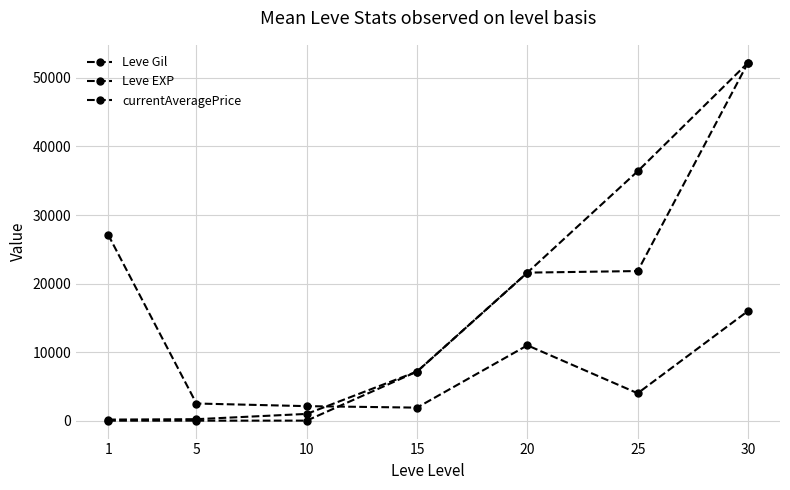

The Leve EXP series shows 5 at 5. True or false?

True